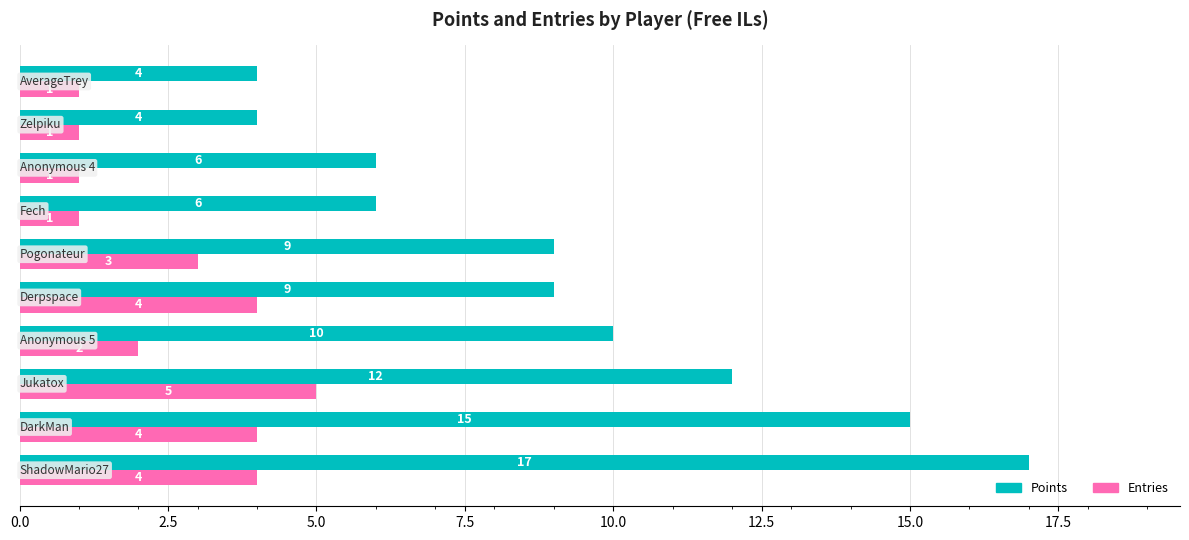

What are all the series names shown in the legend?

Points, Entries